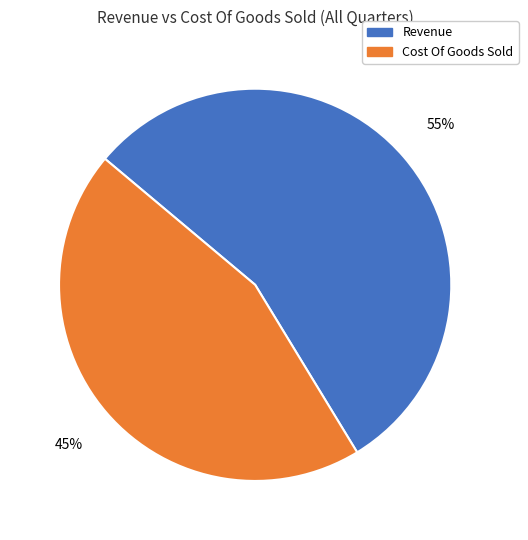

Is it true that Revenue is 70% of the pie?

False